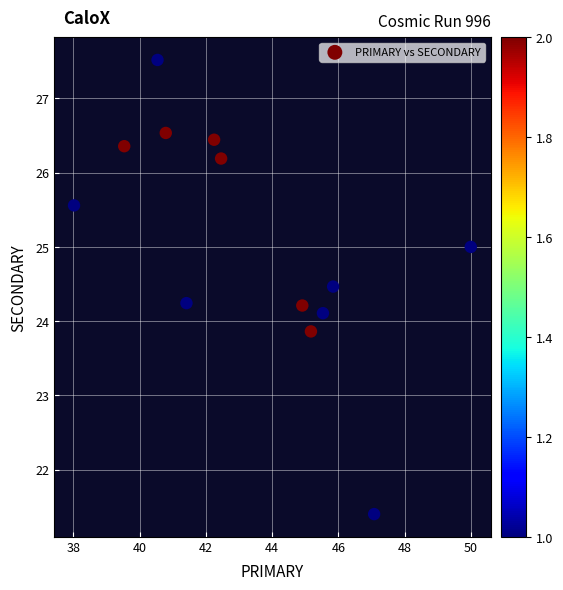

What is the range of Y values (max minus min)?

6.1